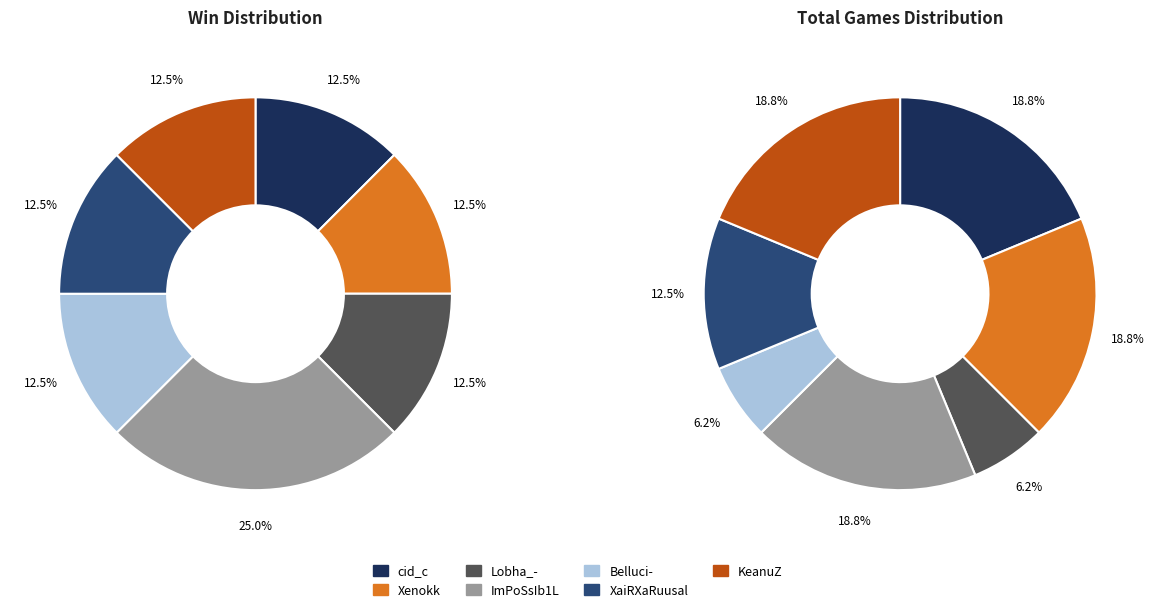

To the nearest percent, what is the difference between the largest and smallest slice percentages?

12%